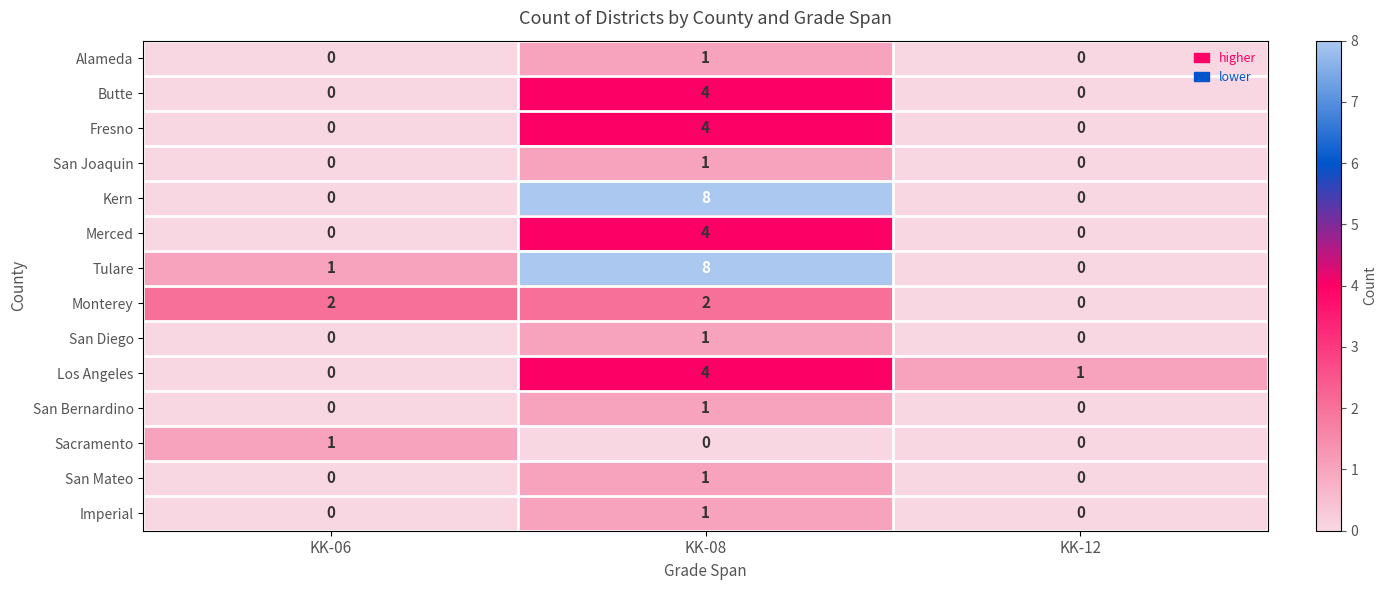

The Alameda series shows 0 at KK-12. True or false?

True